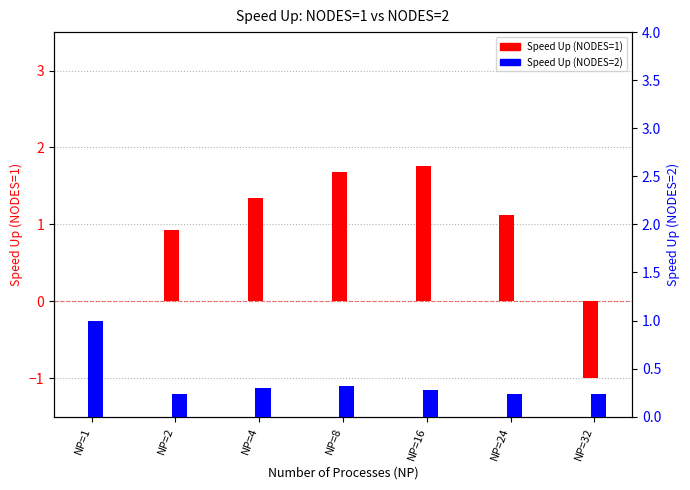

At which category does the chart reach its peak across all series?

NP=16